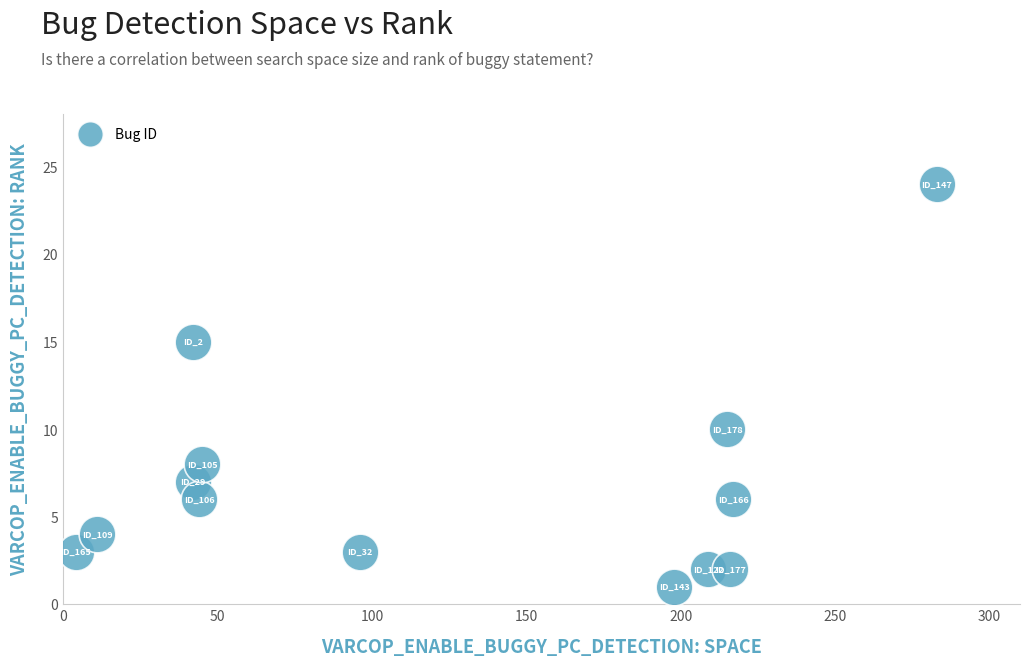

What Y value in the scatter plot is closest to 12?

10